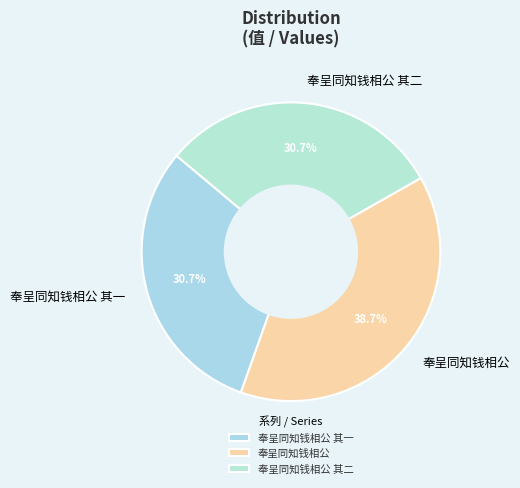

Approximately how many times larger is the value at 奉呈同知钱相公 其一 compared to 奉呈同知钱相公 其二?

1.0